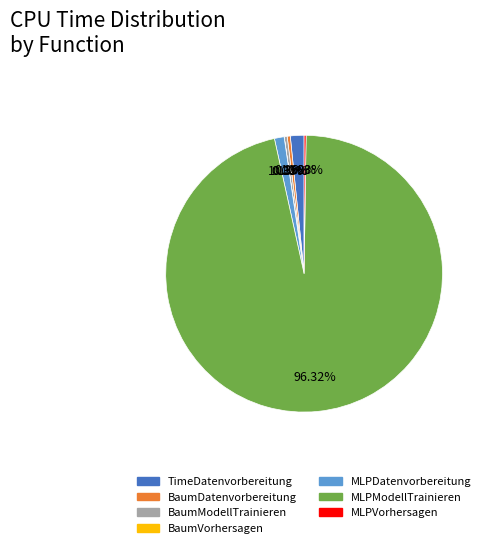

Is the sum of BaumModellTrainieren and BaumDatenvorbereitung greater than half?

No